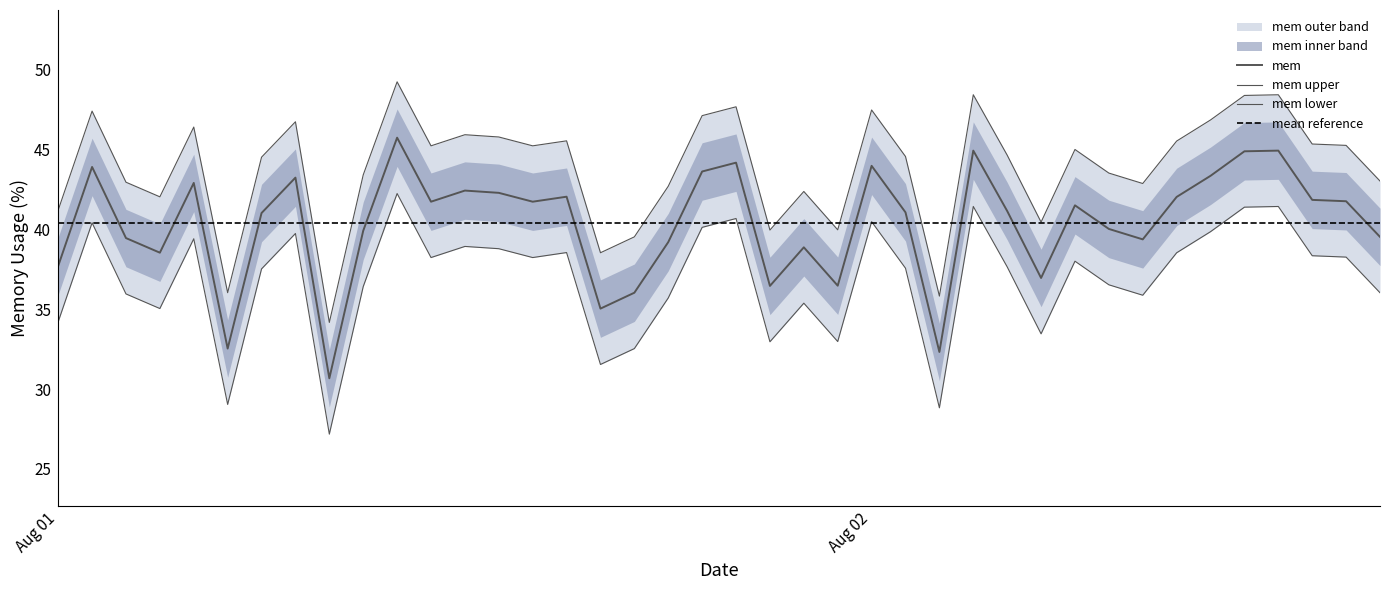

List the labels in order of value, smallest first.

2013-08-01 08:00:00, 2013-08-02 02:00:00, 2013-08-01 05:00:00, 2013-08-01 16:00:00, 2013-08-01 17:00:00, 2013-08-01 21:00:00, 2013-08-01 23:00:00, 2013-08-02 05:00:00, 2013-08-01 00:00:00, 2013-08-01 03:00:00, 2013-08-01 22:00:00, 2013-08-01 18:00:00, 2013-08-02 08:00:00, 2013-08-01 02:00:00, 2013-08-02 15:00:00, 2013-08-01 09:00:00, 2013-08-02 07:00:00, 2013-08-01 06:00:00, 2013-08-02 01:00:00, 2013-08-02 04:00:00, 2013-08-02 06:00:00, 2013-08-01 14:00:00, 2013-08-01 11:00:00, 2013-08-02 14:00:00, 2013-08-02 13:00:00, 2013-08-02 09:00:00, 2013-08-01 15:00:00, 2013-08-01 13:00:00, 2013-08-01 12:00:00, 2013-08-01 04:00:00, 2013-08-01 07:00:00, 2013-08-02 10:00:00, 2013-08-01 19:00:00, 2013-08-01 01:00:00, 2013-08-02 00:00:00, 2013-08-01 20:00:00, 2013-08-02 11:00:00, 2013-08-02 12:00:00, 2013-08-02 03:00:00, 2013-08-01 10:00:00